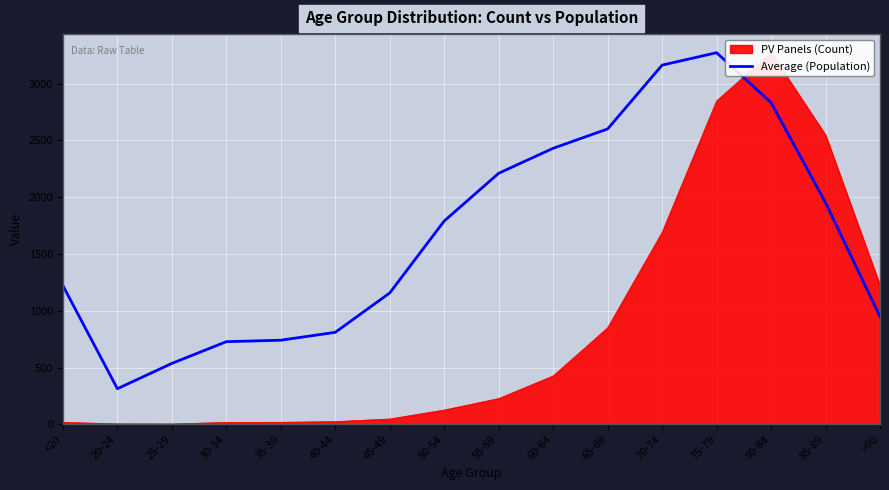

True or false: Average (Population) has a value of 447.1 at >90.

False